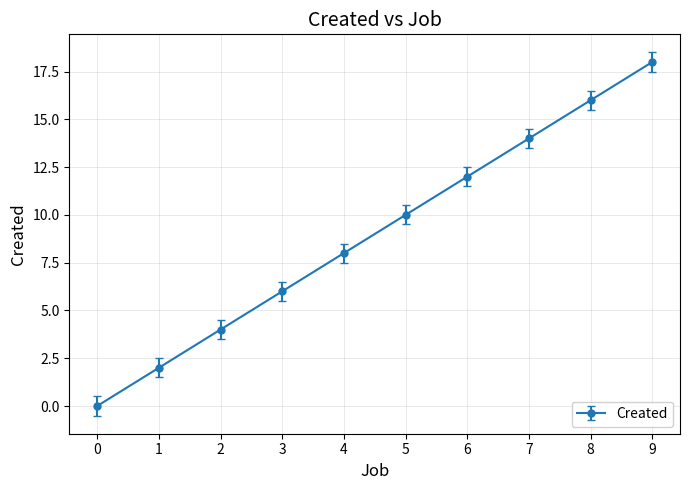

Reading left to right, extract all data points from this chart.

0	2	4	6	8	10	12	14	16	18